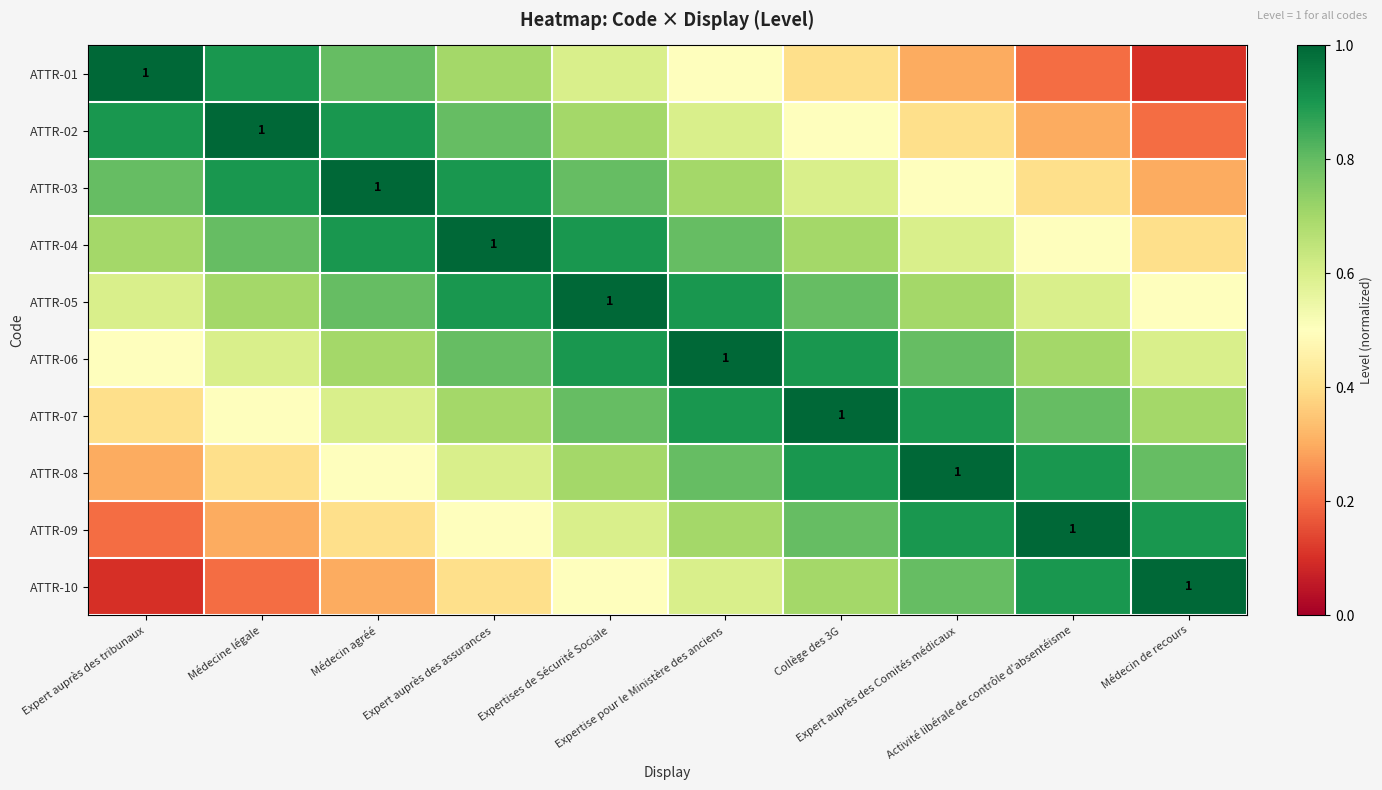

List the labels in order of ATTR-09 value, largest first.

Activité libérale de contrôle d'absentéisme, Médecin de recours, Expert auprès des Comités médicaux, Collège des 3G, Expertise pour le Ministère des anciens, Expertises de Sécurité Sociale, Expert auprès des assurances, Médecin agréé, Médecine légale, Expert auprès des tribunaux